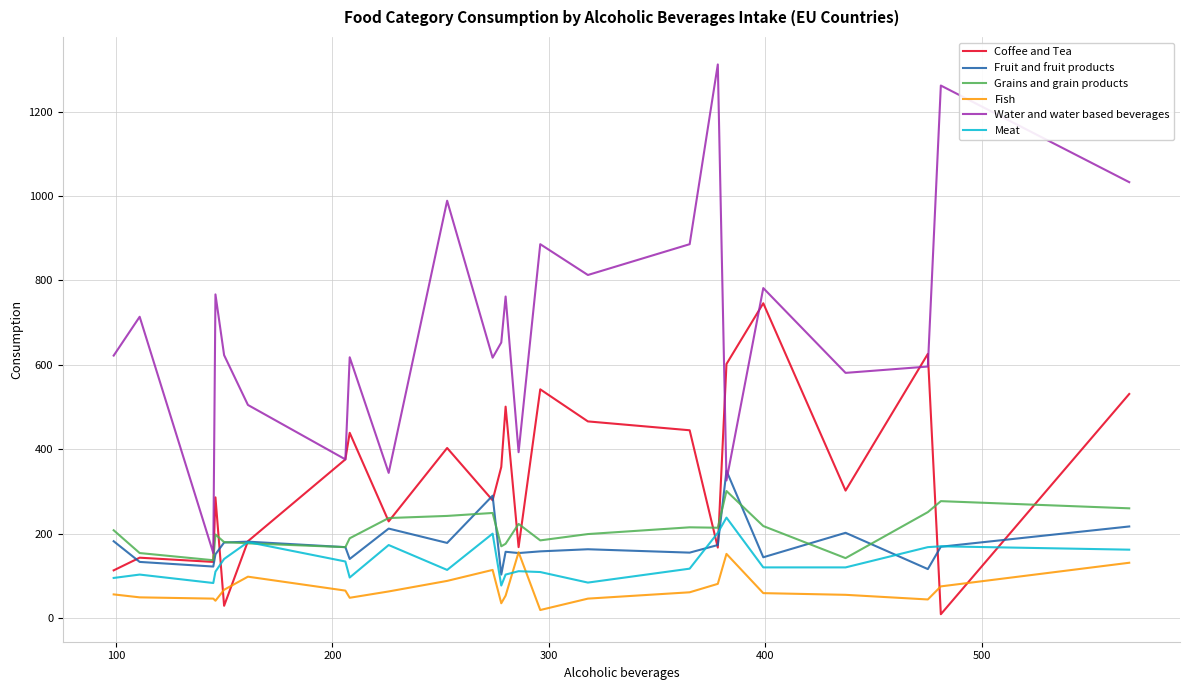

Which series has the widest spread of values?

Water and water based beverages